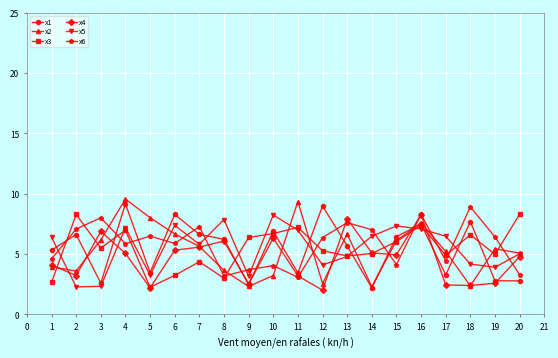

Where is the first local minimum for x1?

3